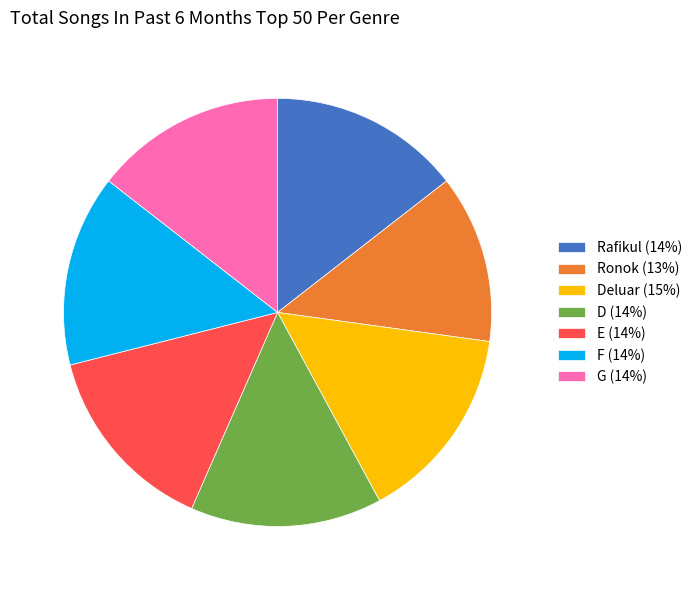

What is the ratio of the value at E (14%) to the value at Deluar (15%)?

1.0